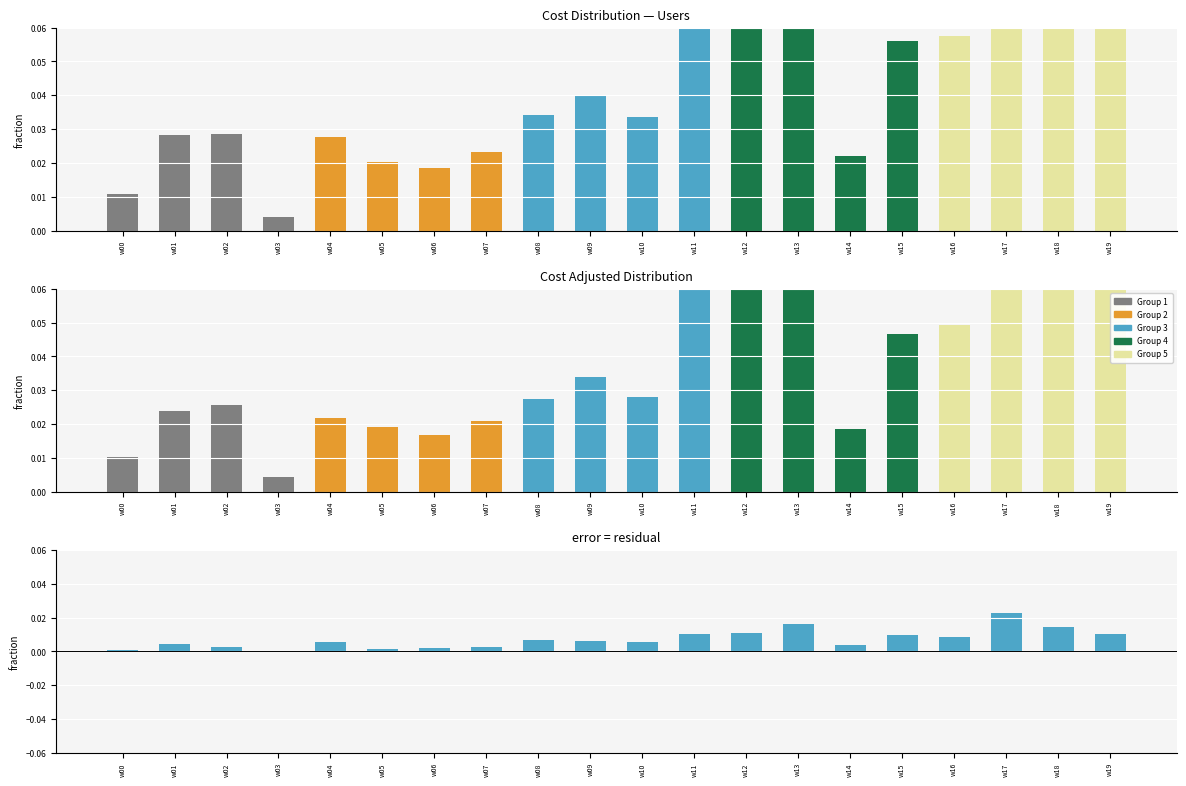

Between w05 and w16, which series saw the biggest shift?

cost